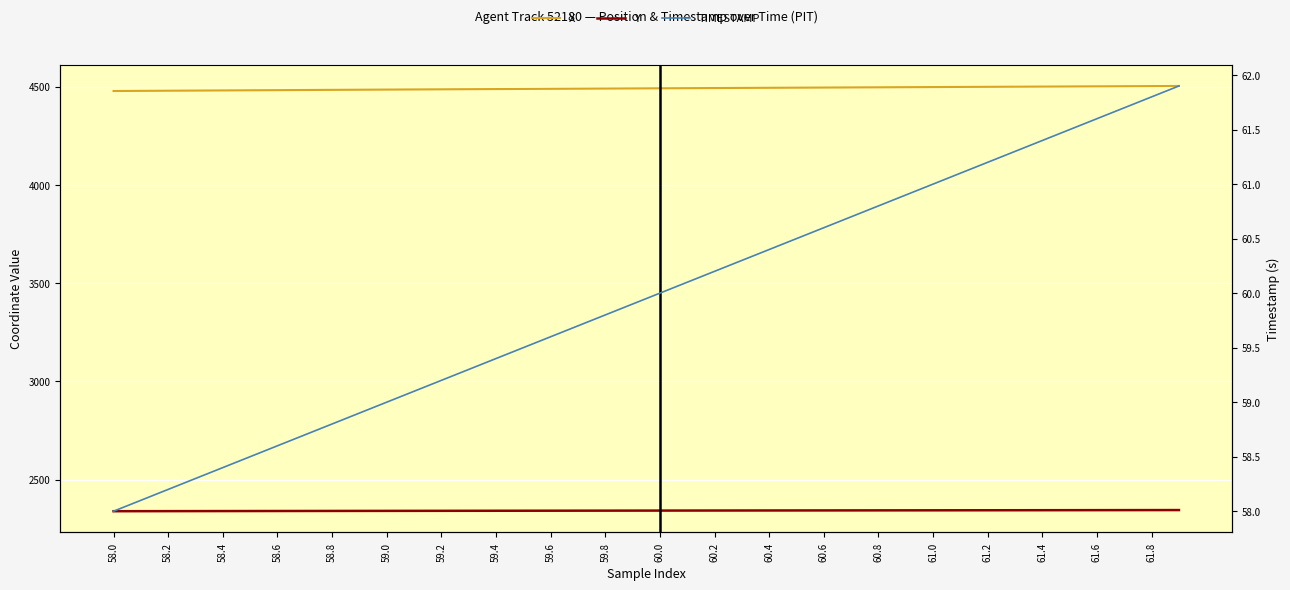

True or false: Y and TIMESTAMP cross at least once.

False